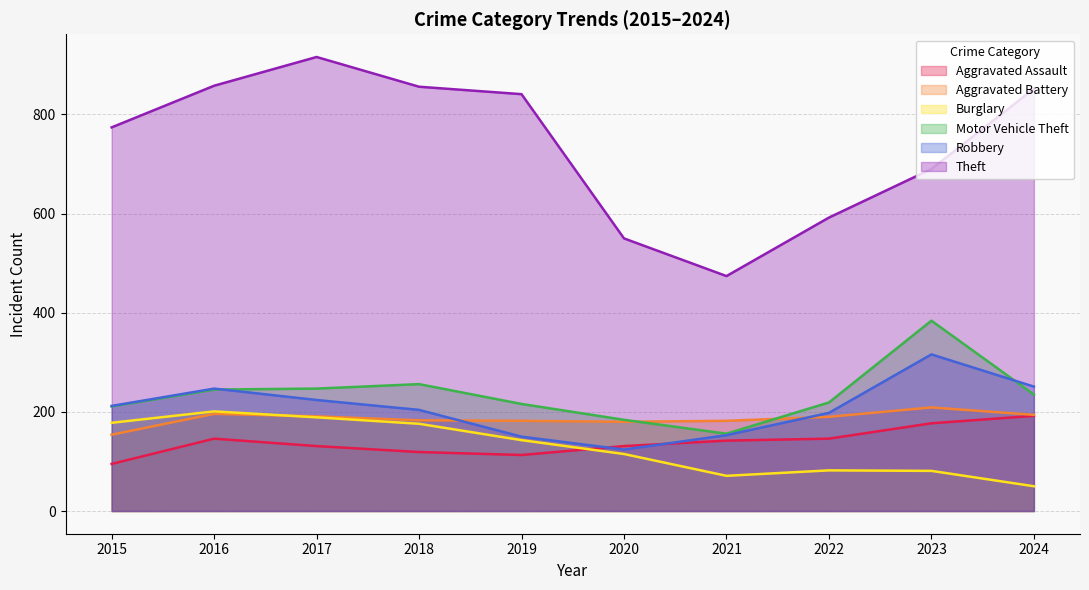

Is it true that Burglary equals 280 at 2017?

False